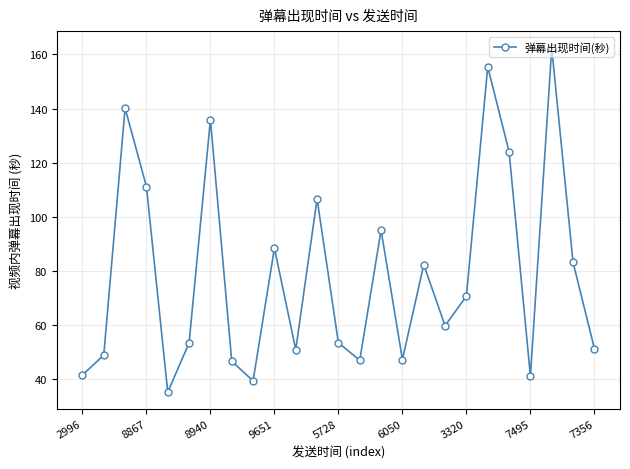

What is the value of the 1st point from the left?

41.6